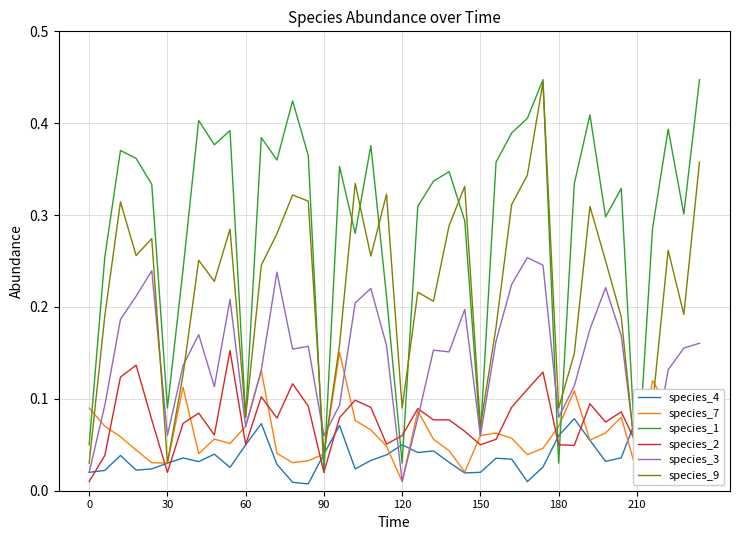

True or false: species_3 has a value of 0.0 at 30.

False